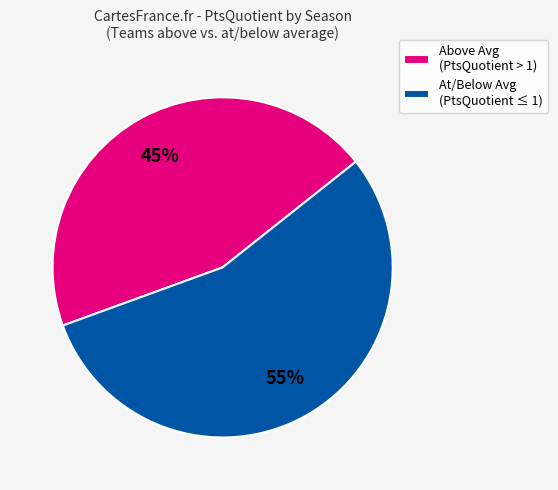

Do Above Avg (PtsQuotient > 1) and At/Below Avg (PtsQuotient ≤ 1) together represent more than half of the pie?

Yes